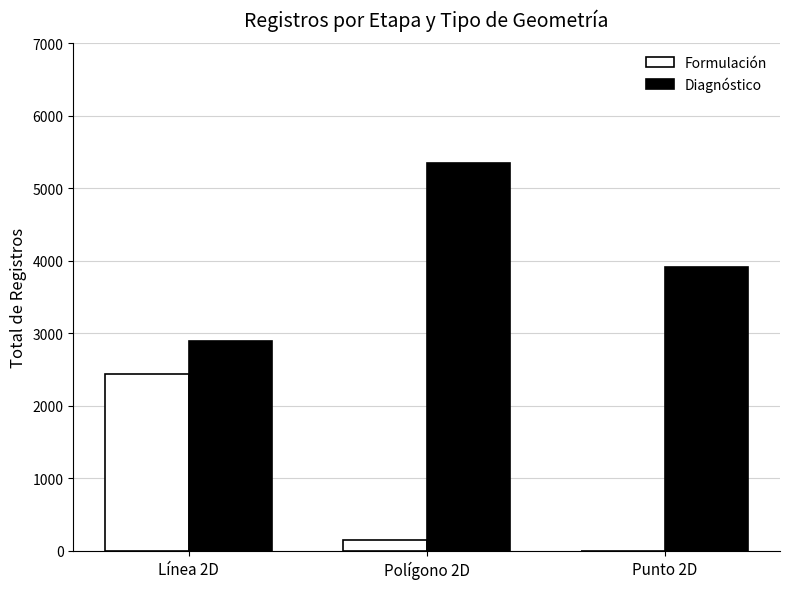

Which series has the largest total across all categories?

Diagnóstico